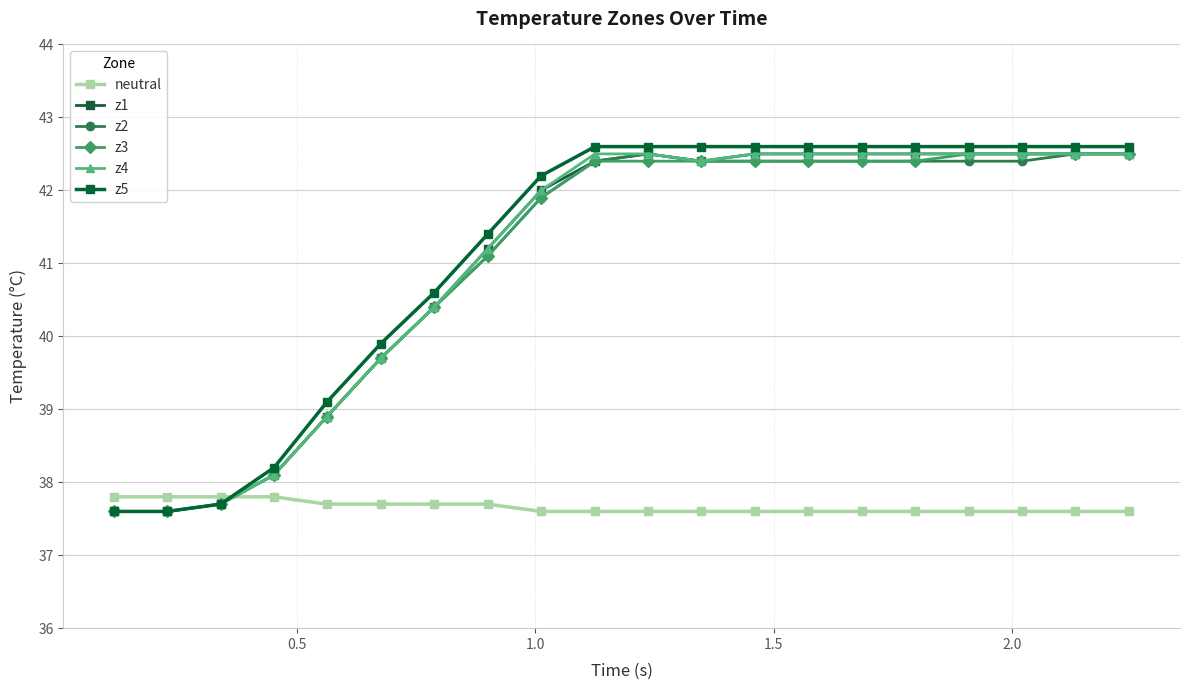

Which series has the largest range (max minus min)?

z5